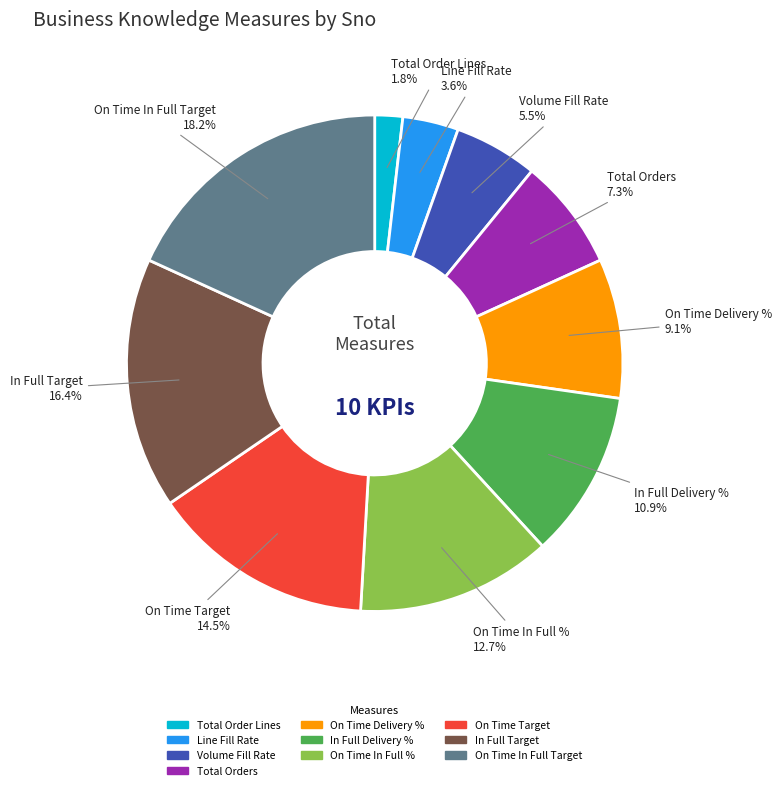

The In Full Delivery % slice represents 21% of the pie. True or false?

False